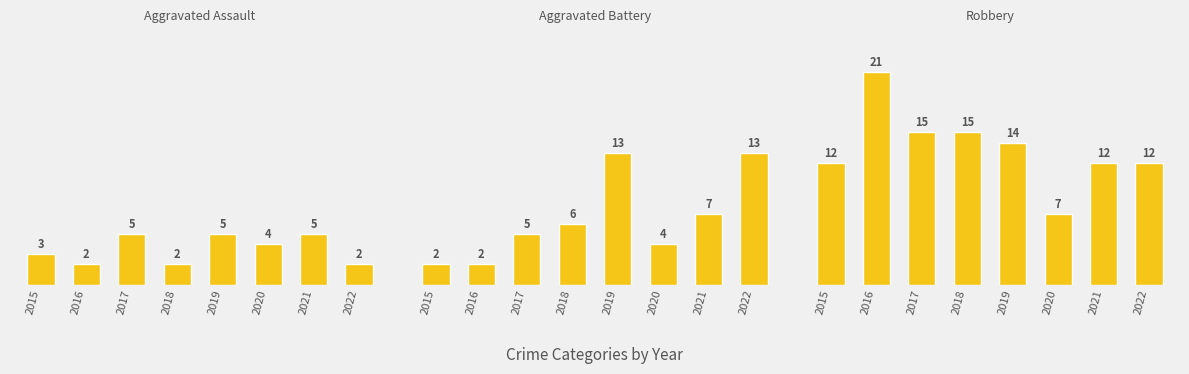

What is the value of the Aggravated Battery bar at the 4th from the left?

6